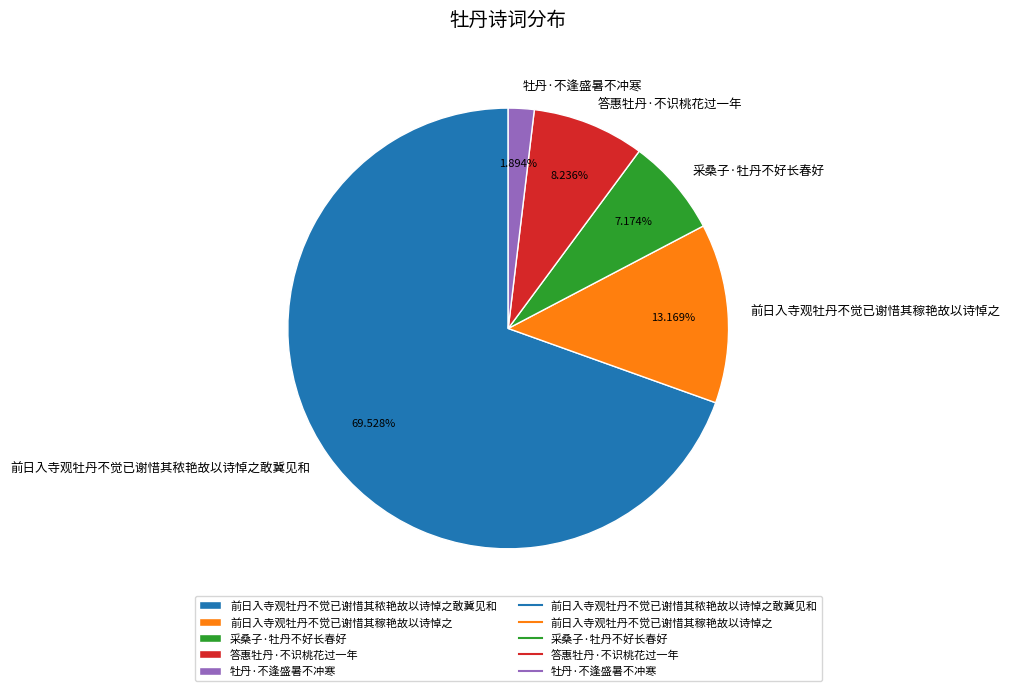

Which category accounts for the majority?

前日入寺观牡丹不觉已谢惜其秾艳故以诗悼之敢冀见和